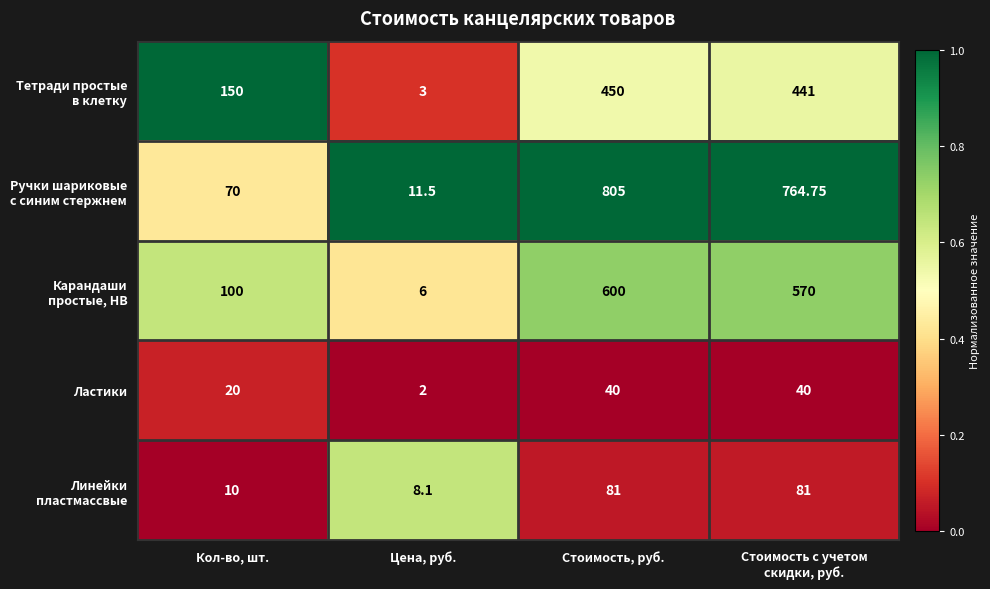

At which category is the sum across all series the highest?

Стоимость, руб.